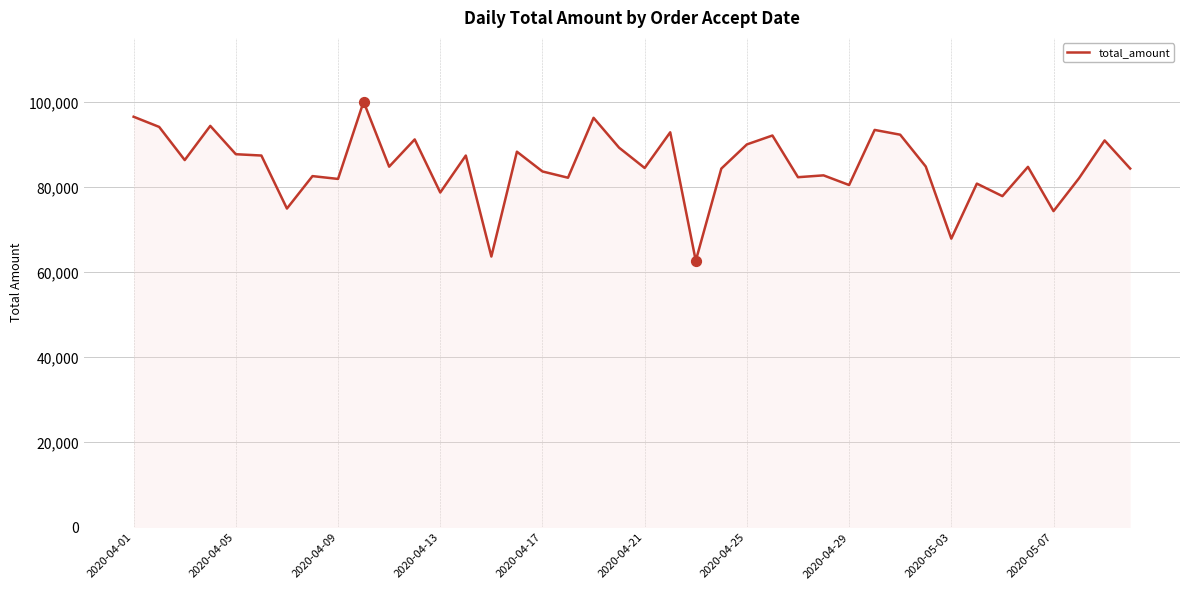

What is the greatest value displayed?

100143